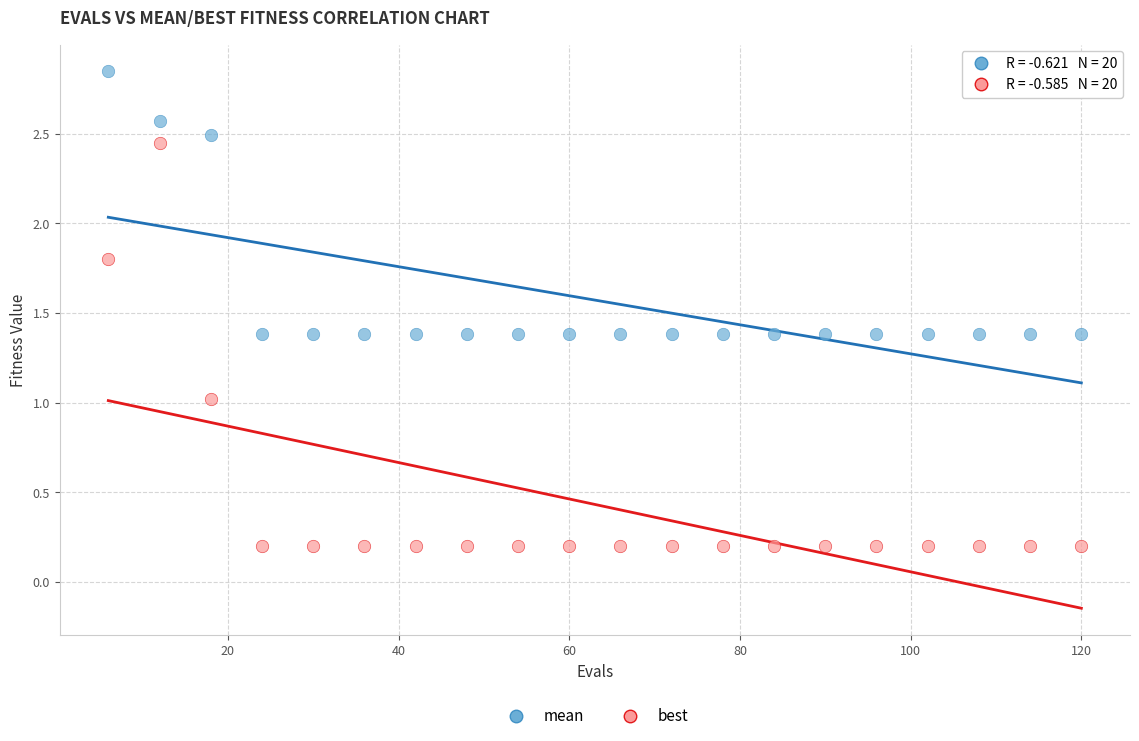

In the mean series, what Y value is closest to 2?

2.5